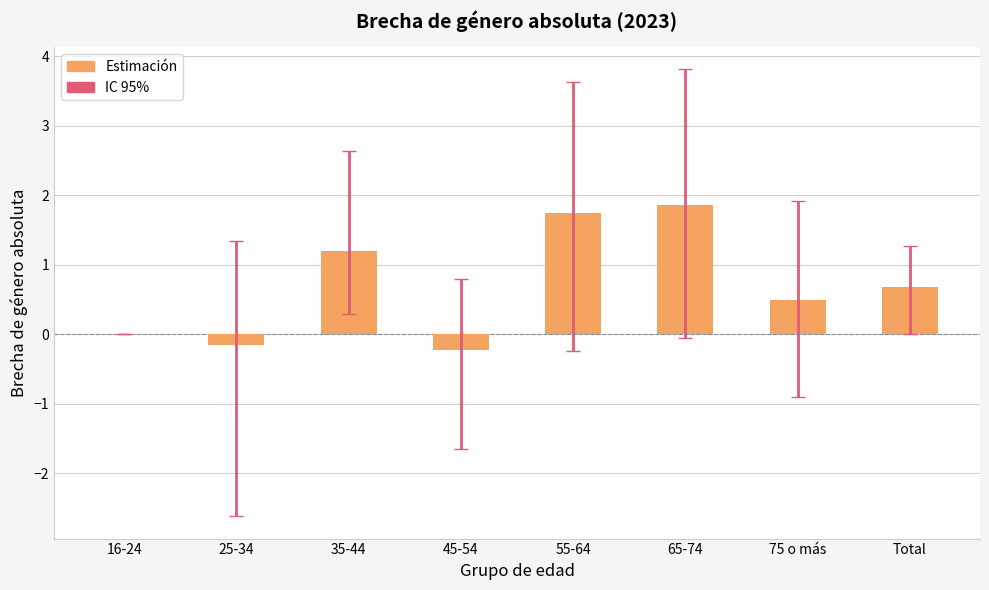

What is the approximate value at Total?

0.7